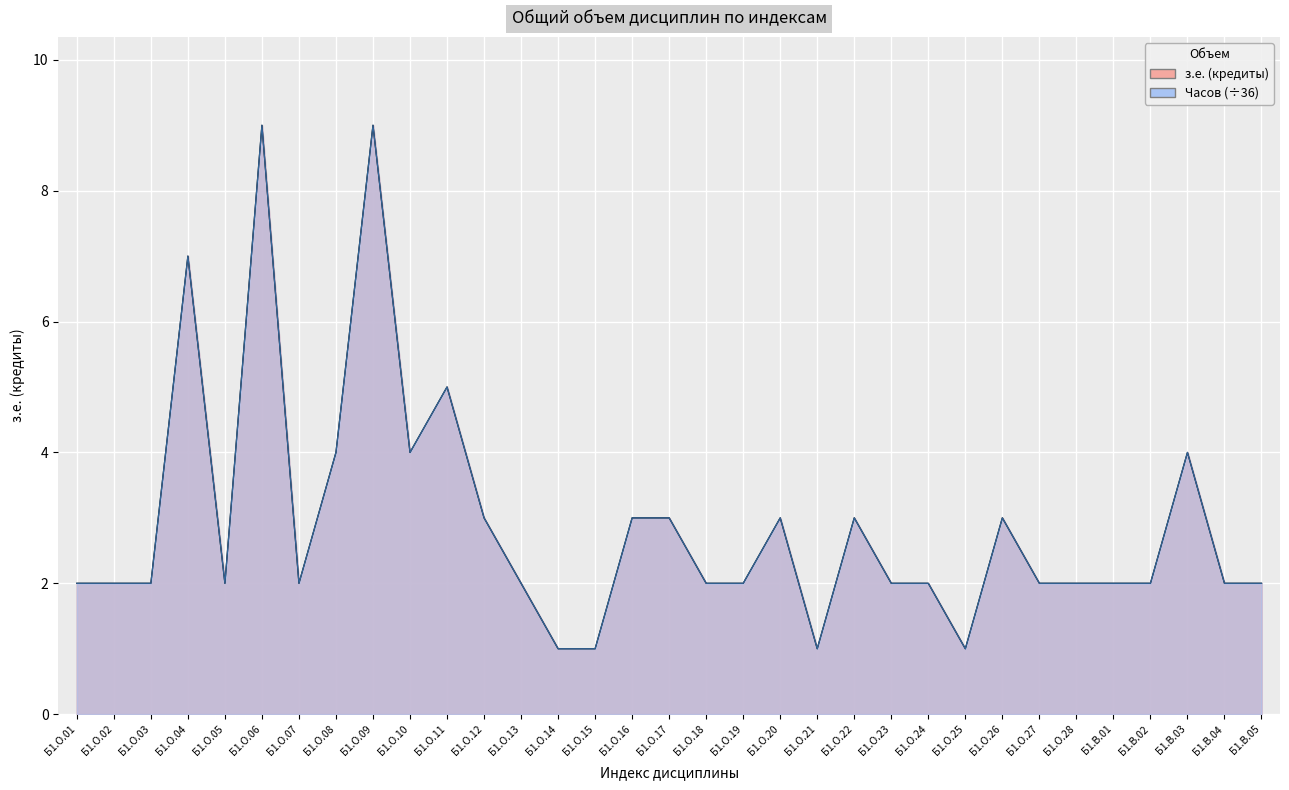

Between Б1.О.24 and Б1.О.12, which is larger?

Б1.О.12